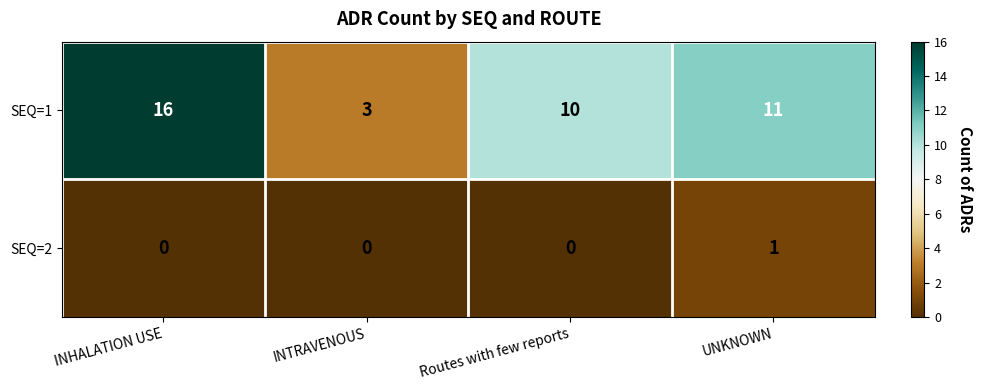

Which series has the largest range (max minus min)?

SEQ=1